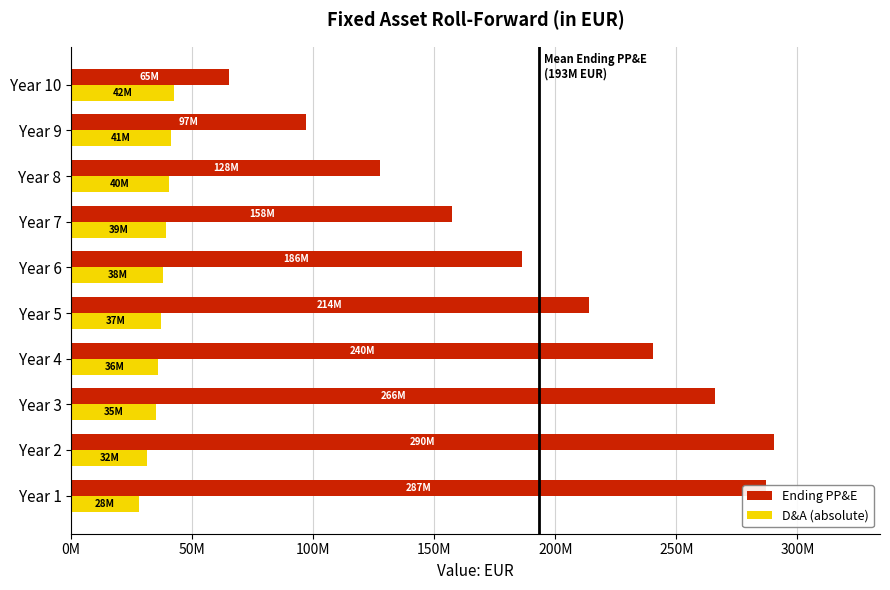

What is the average value of the Ending PP&E series?

193130000